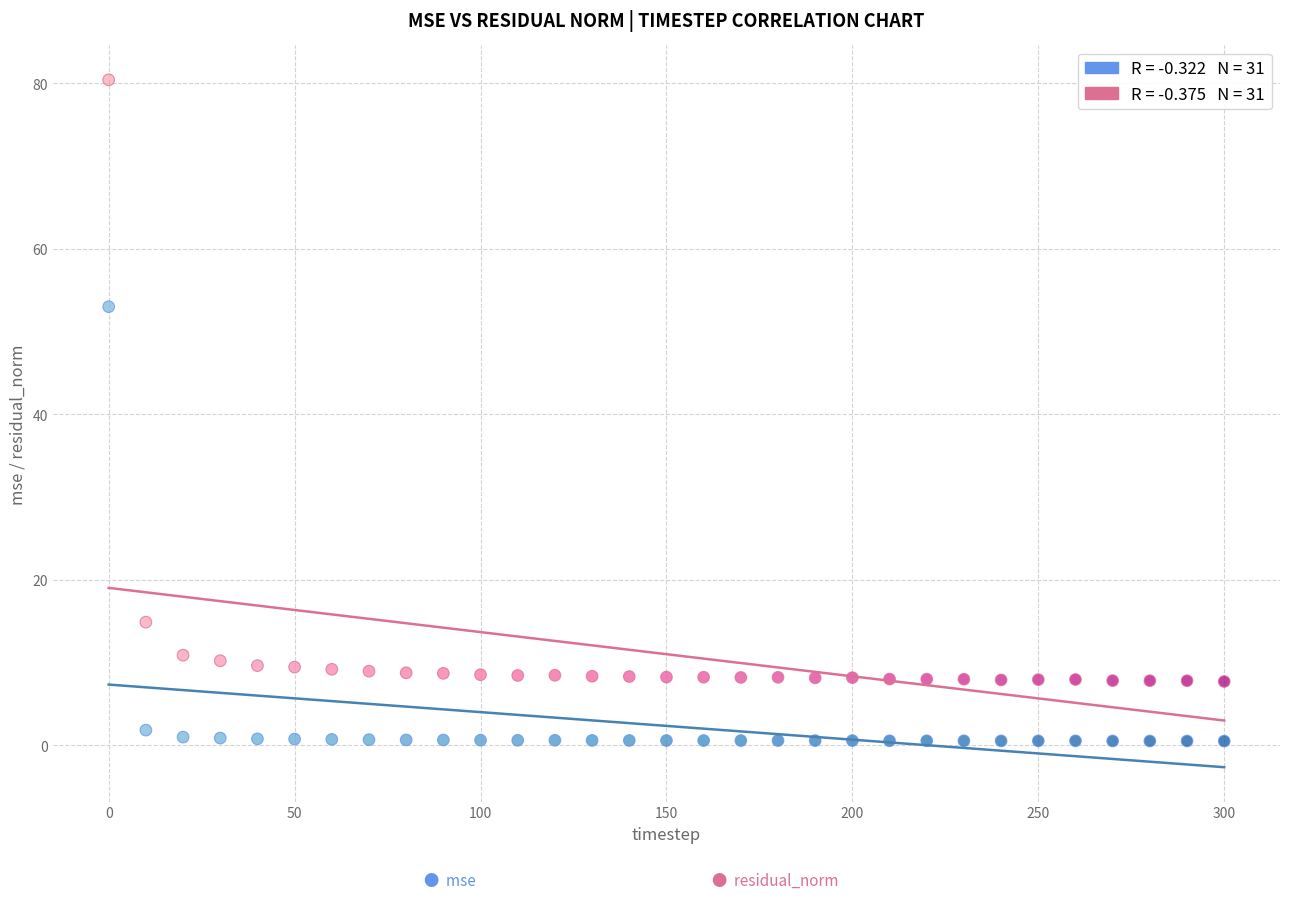

Across all series, what Y value is closest to 40?

53.0